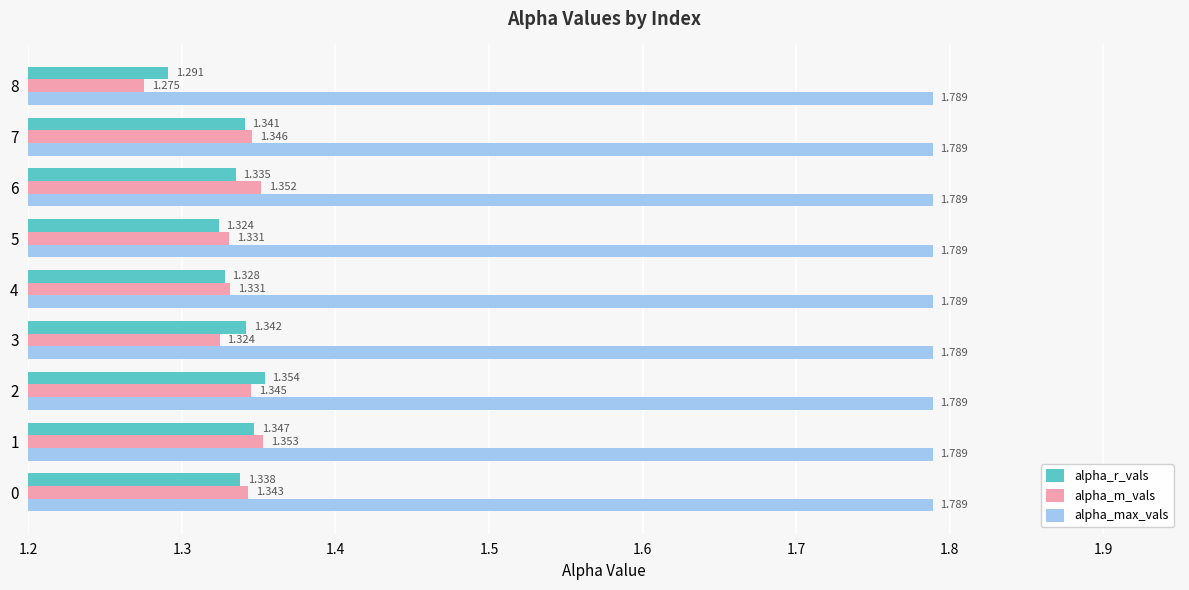

Which series has the largest total across all categories?

alpha_max_vals